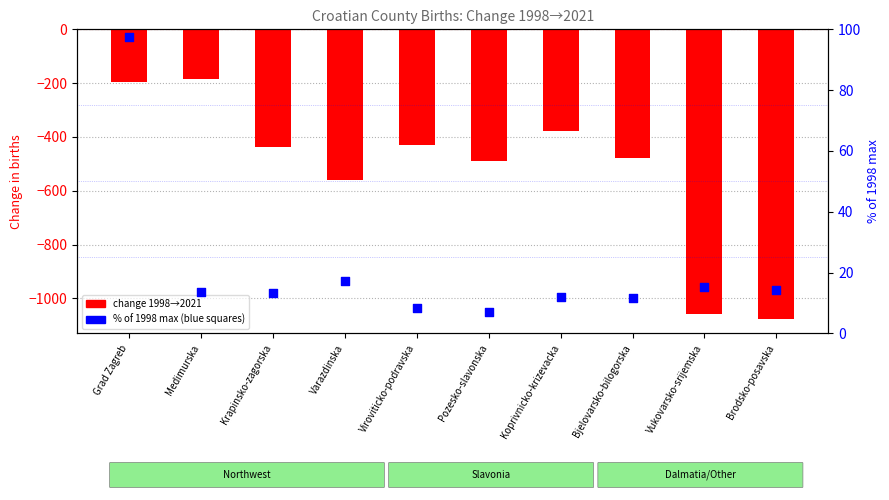

At which category is the sum across all series the highest?

Grad Zagreb